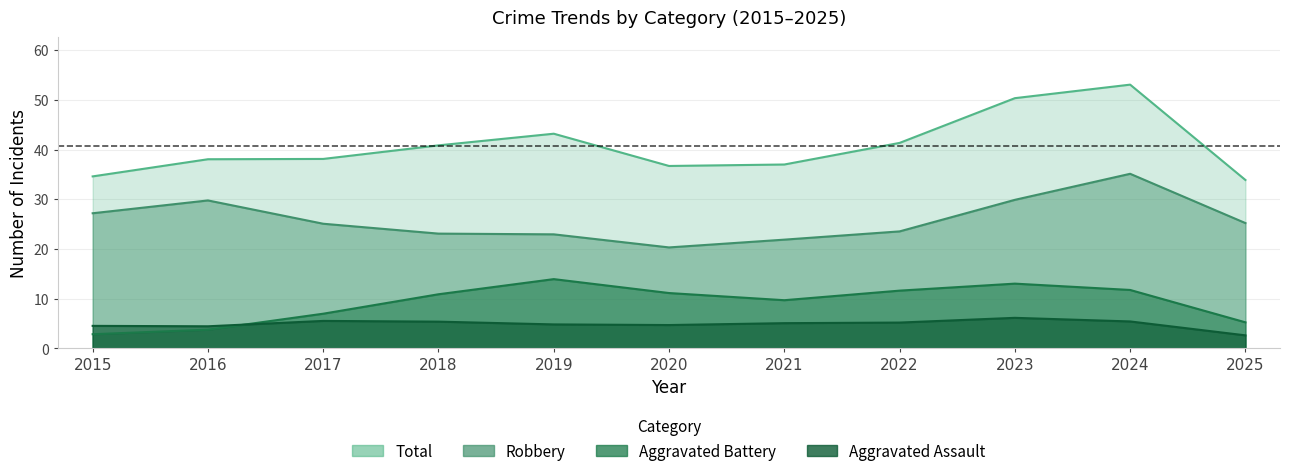

True or false: Aggravated Assault and Total intersect in this chart.

False